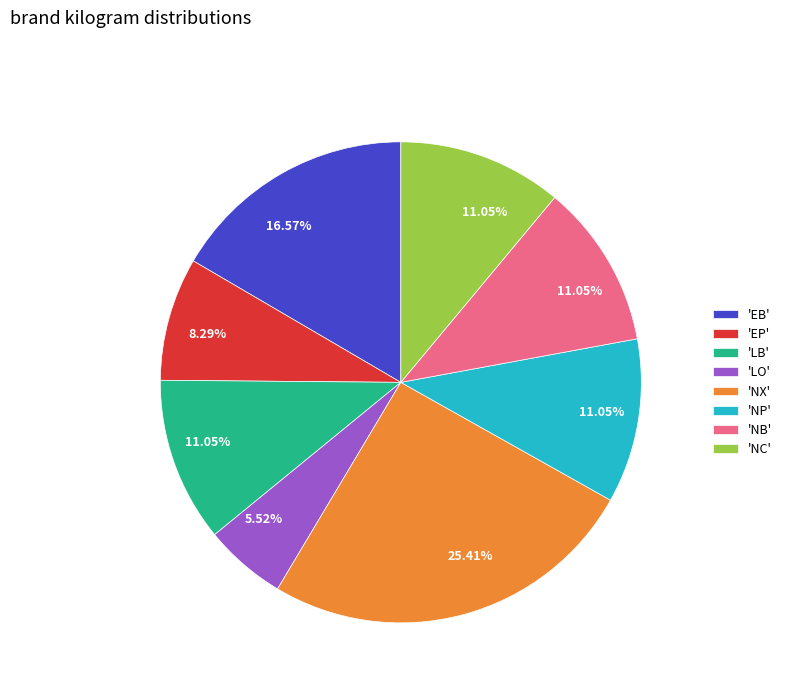

Is there any slice that represents more than half of the pie?

No